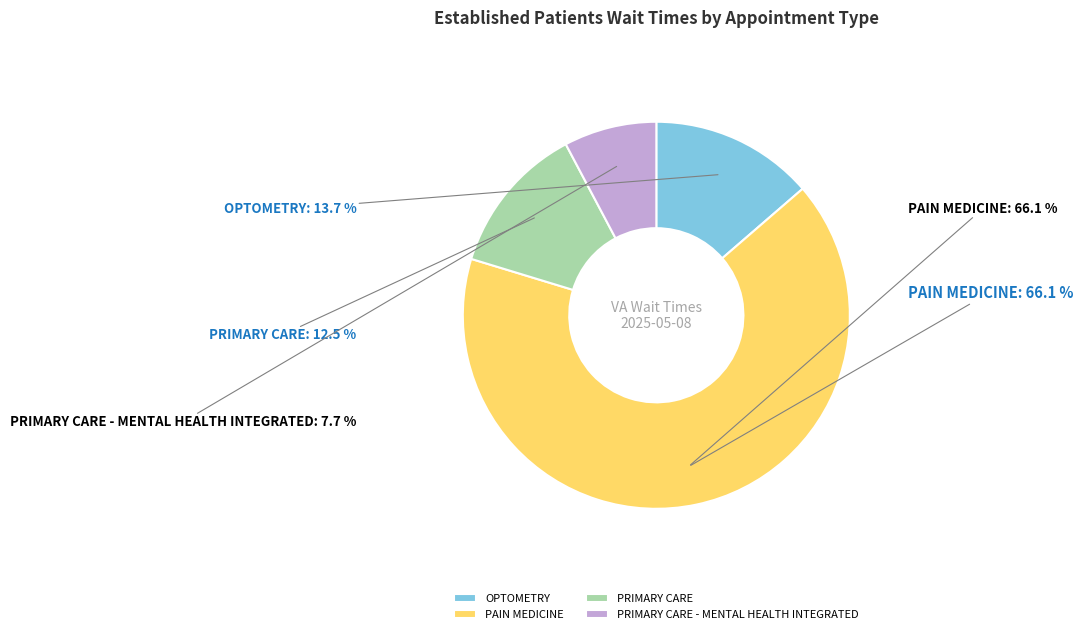

Which slice represents more than half of the pie?

PAIN MEDICINE